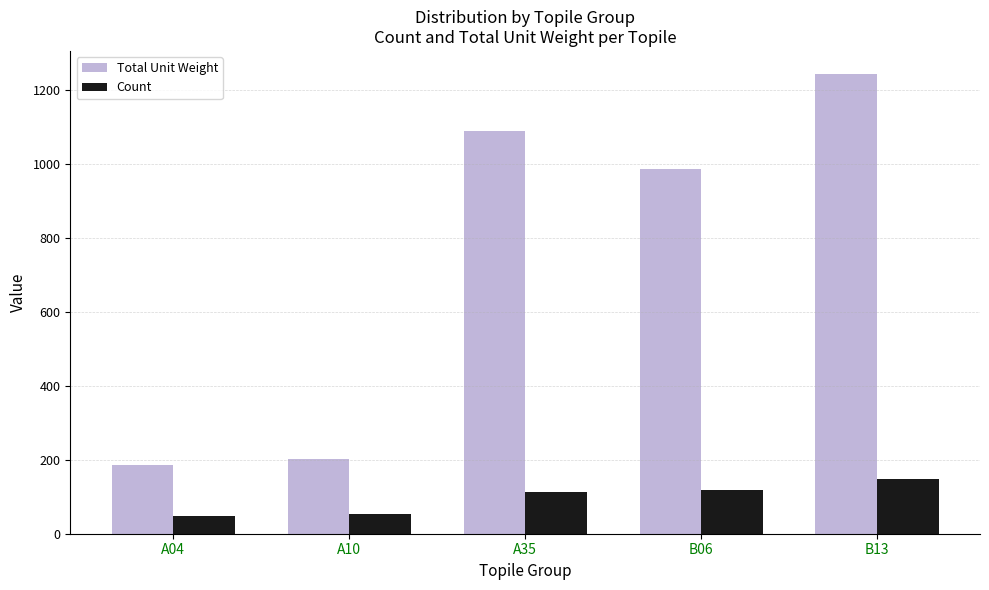

What is the minimum value for Count?

48.0